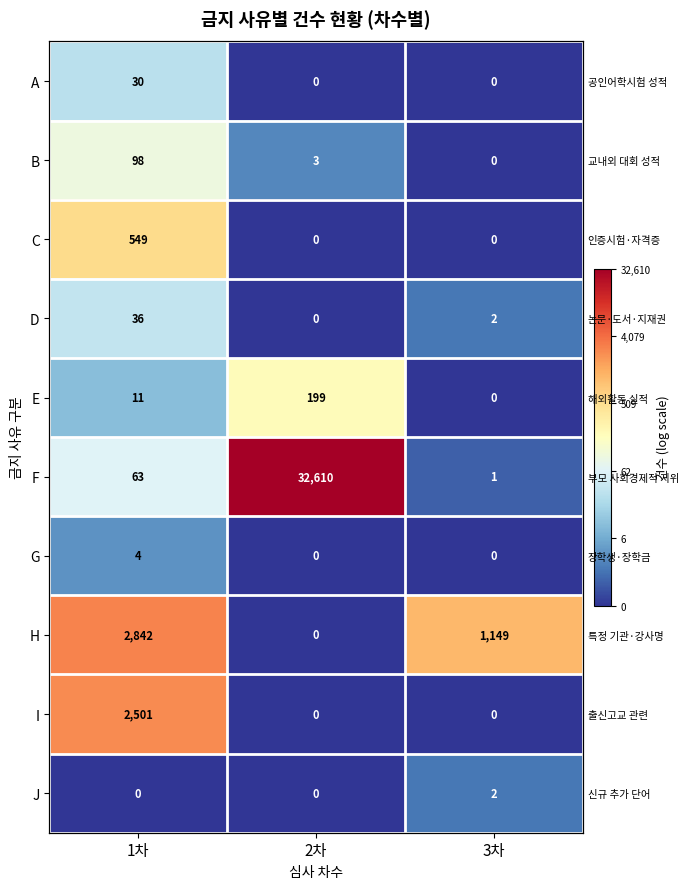

At 3차, list the series in order from smallest to largest.

A, B, C, E, G, I, F, D, J, H